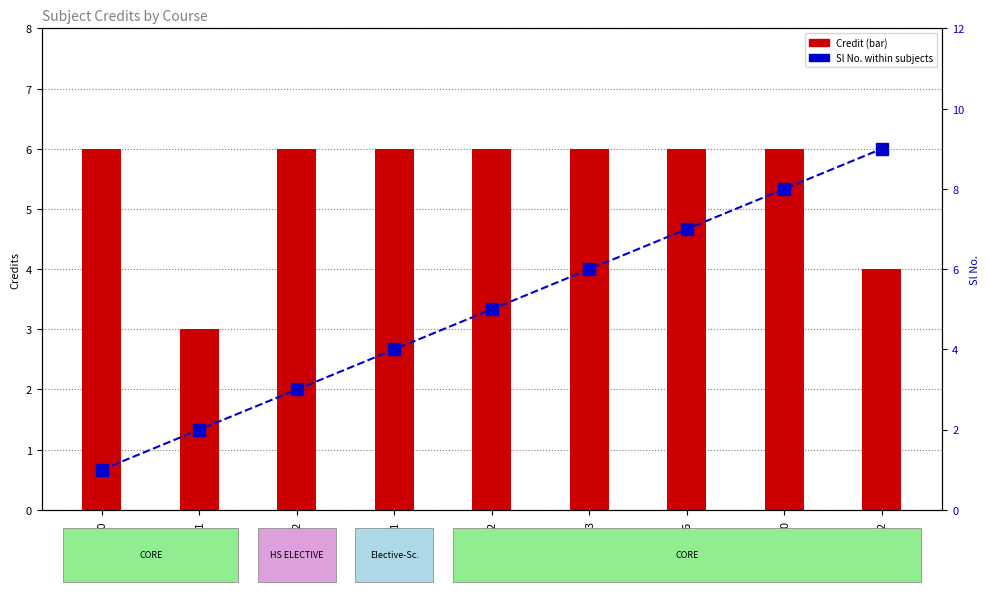

Which label corresponds to the largest value in the chart?

ME212